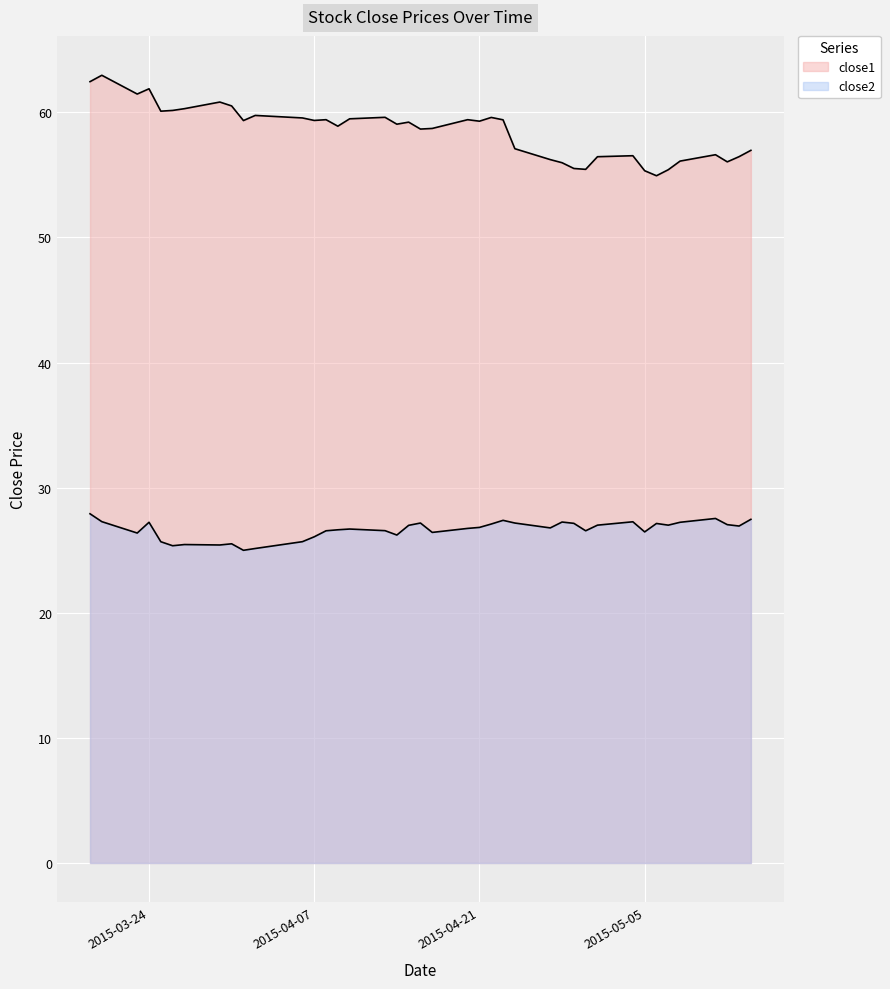

Rank the categories by close2 value from highest to lowest.

2015-03-19, 2015-05-11, 2015-05-14, 2015-04-23, 2015-03-20, 2015-05-04, 2015-04-28, 2015-03-24, 2015-05-08, 2015-04-16, 2015-04-24, 2015-04-29, 2015-05-06, 2015-04-22, 2015-05-12, 2015-05-01, 2015-05-07, 2015-04-15, 2015-05-13, 2015-04-21, 2015-04-27, 2015-04-20, 2015-04-10, 2015-04-09, 2015-04-13, 2015-04-08, 2015-04-30, 2015-05-05, 2015-04-17, 2015-03-23, 2015-04-14, 2015-04-07, 2015-04-06, 2015-03-25, 2015-03-31, 2015-03-27, 2015-03-30, 2015-03-26, 2015-04-02, 2015-04-01